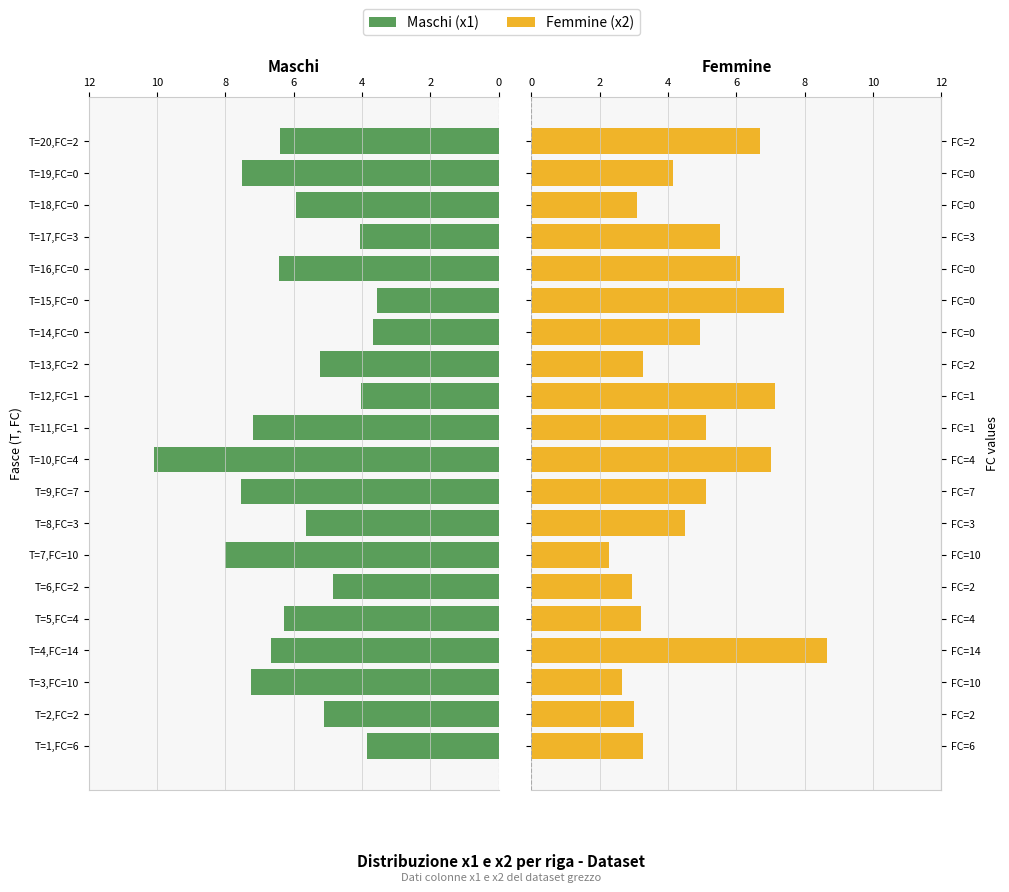

What is the sum of all Maschi values?

119.4